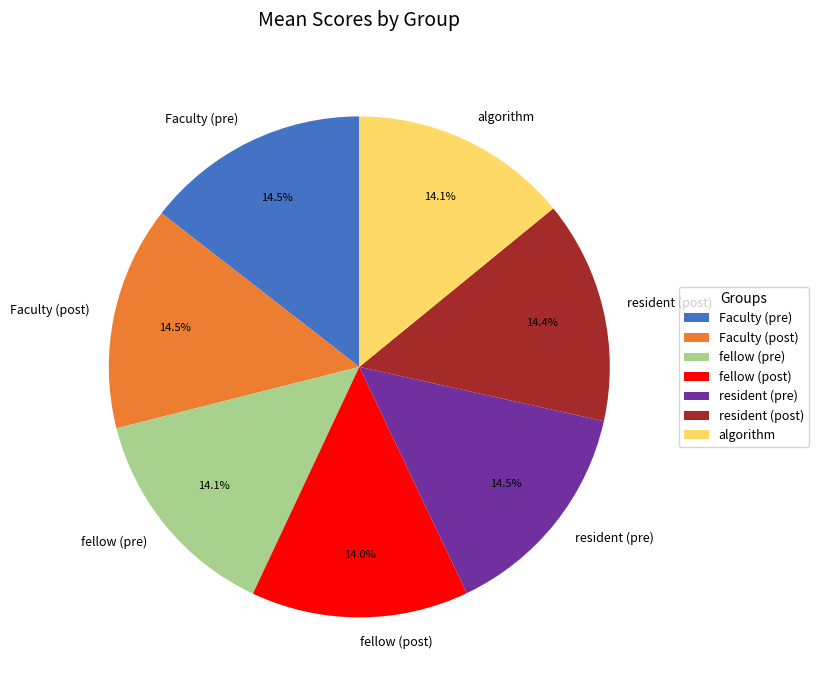

How much of the chart is everything except Faculty (pre)?

85.5%